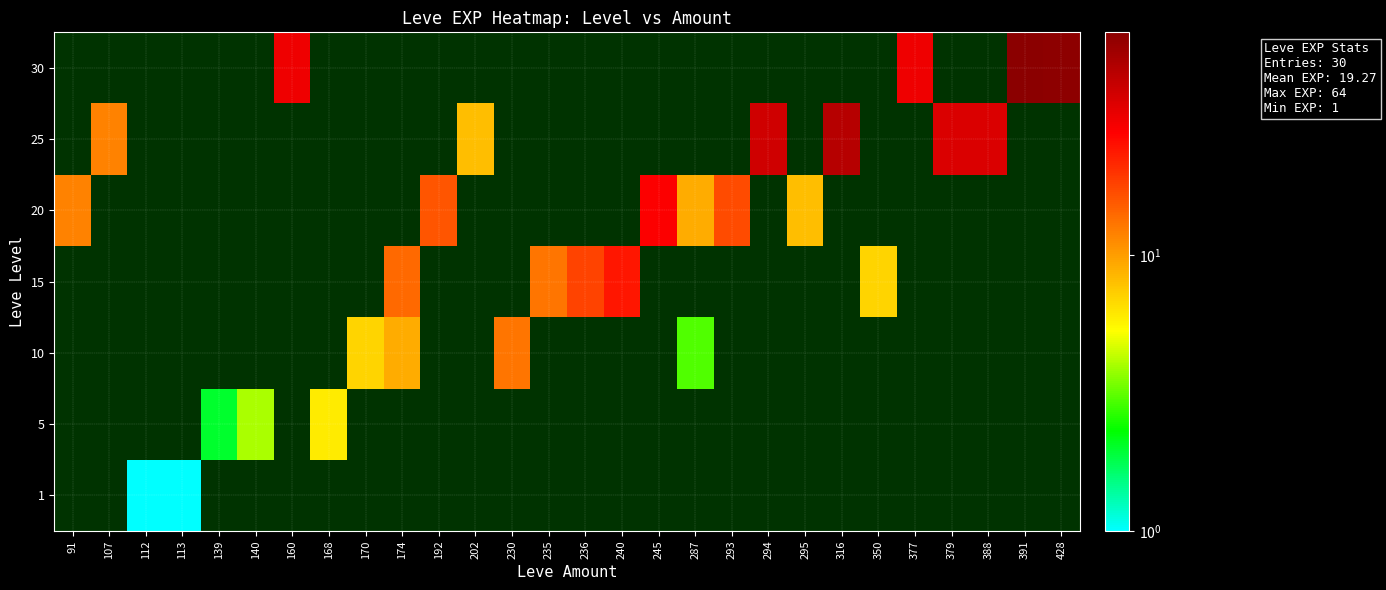

What is the total value across all series at 174?

23